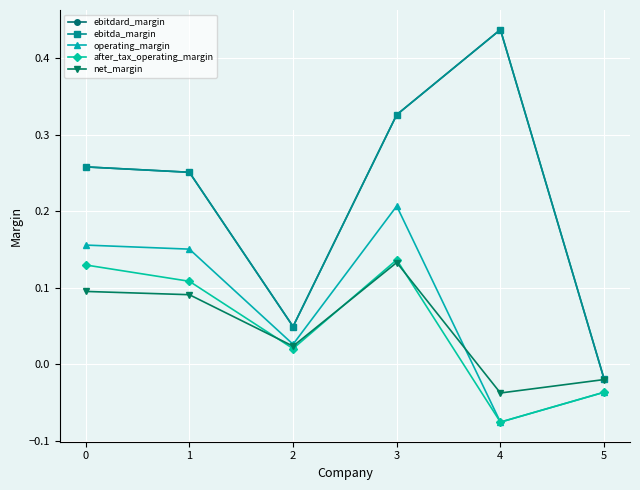

What is the value of the after_tax_operating_margin point at the 1st from the left?

0.1